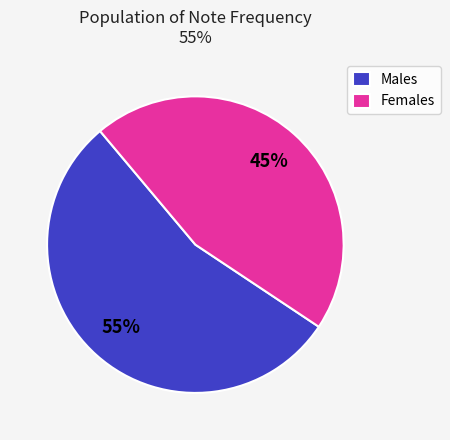

To the nearest percent, what is the combined percentage of Females and Males?

100%